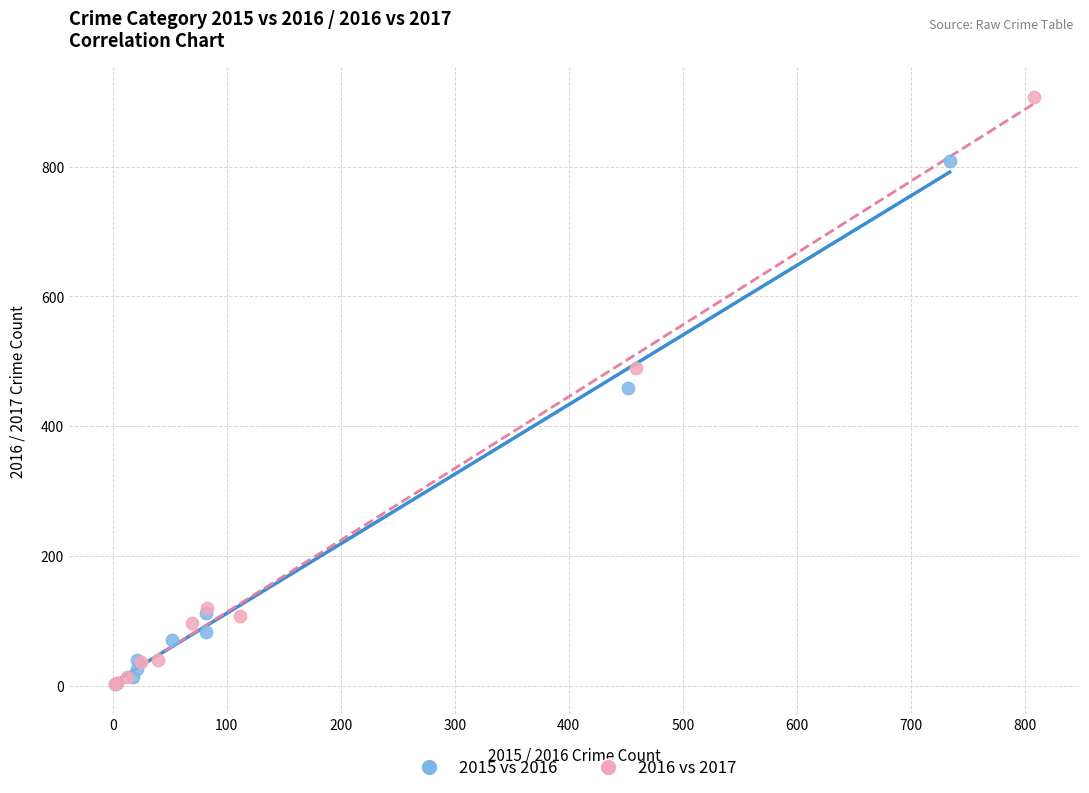

Which series has the largest Y range (max minus min)?

2016 vs 2017